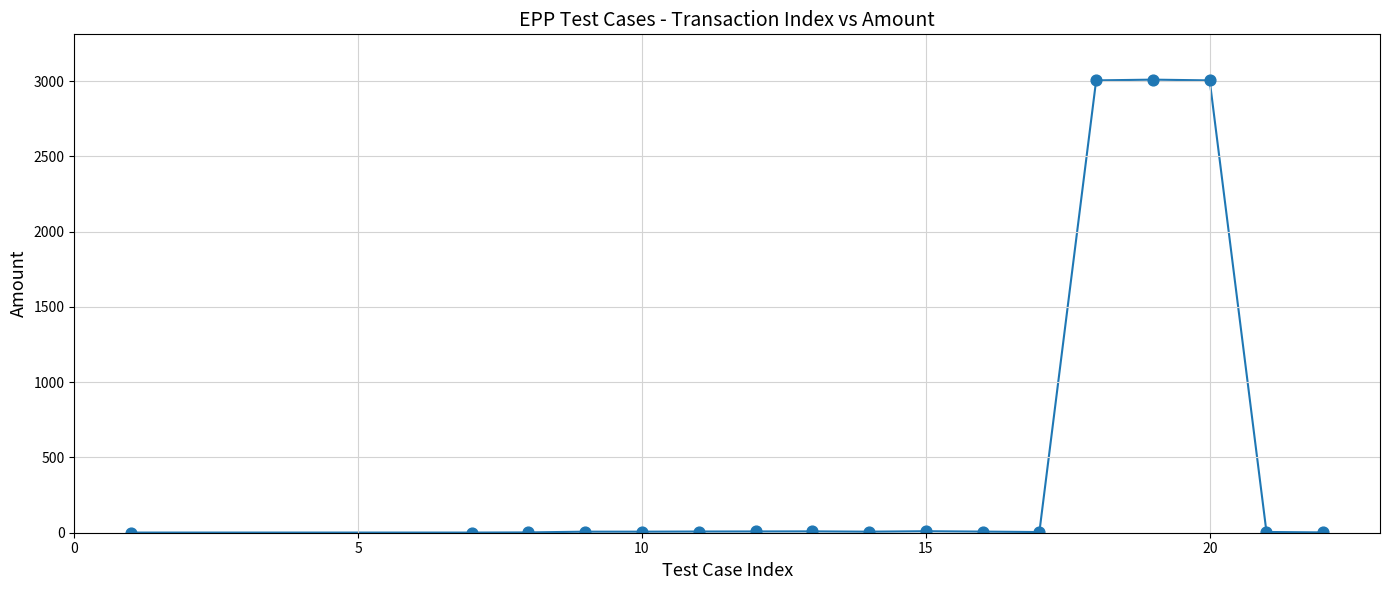

How many lines are shown in the chart?

1